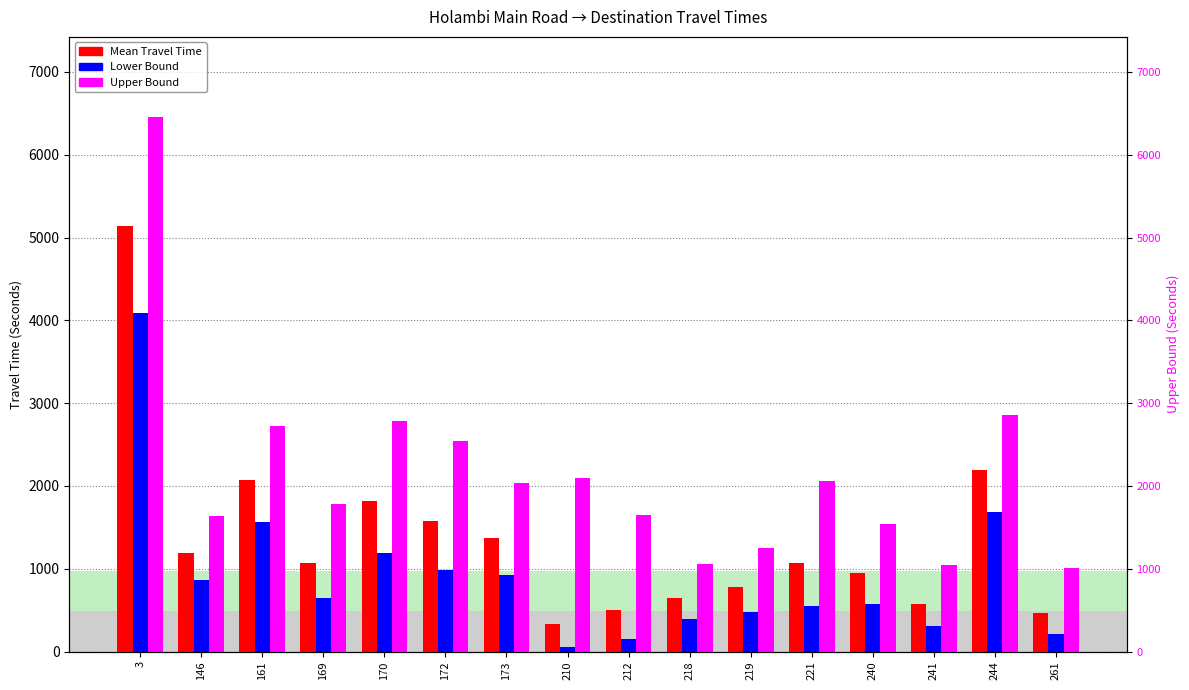

Which series has the largest total across all categories?

Upper Bound